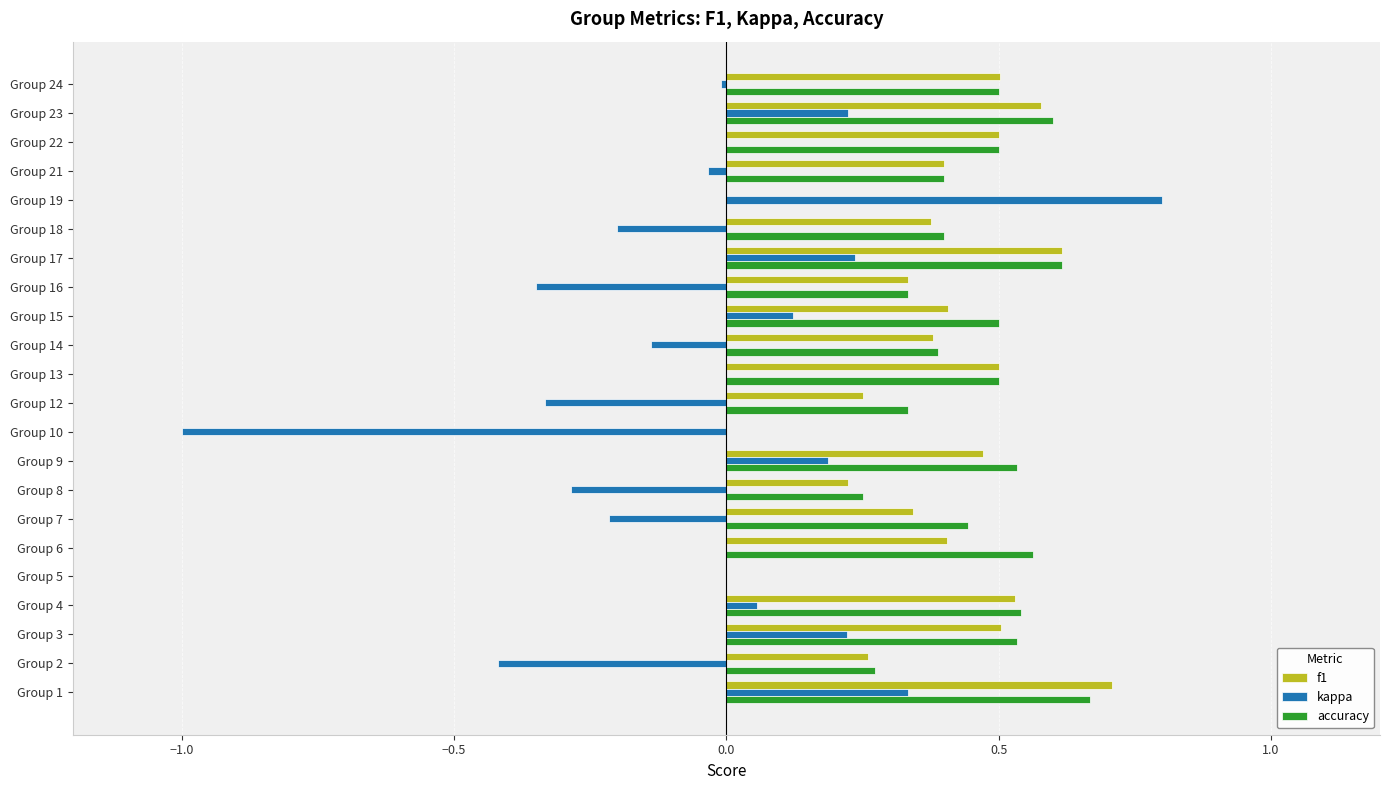

Count the number of categories in the chart.

22